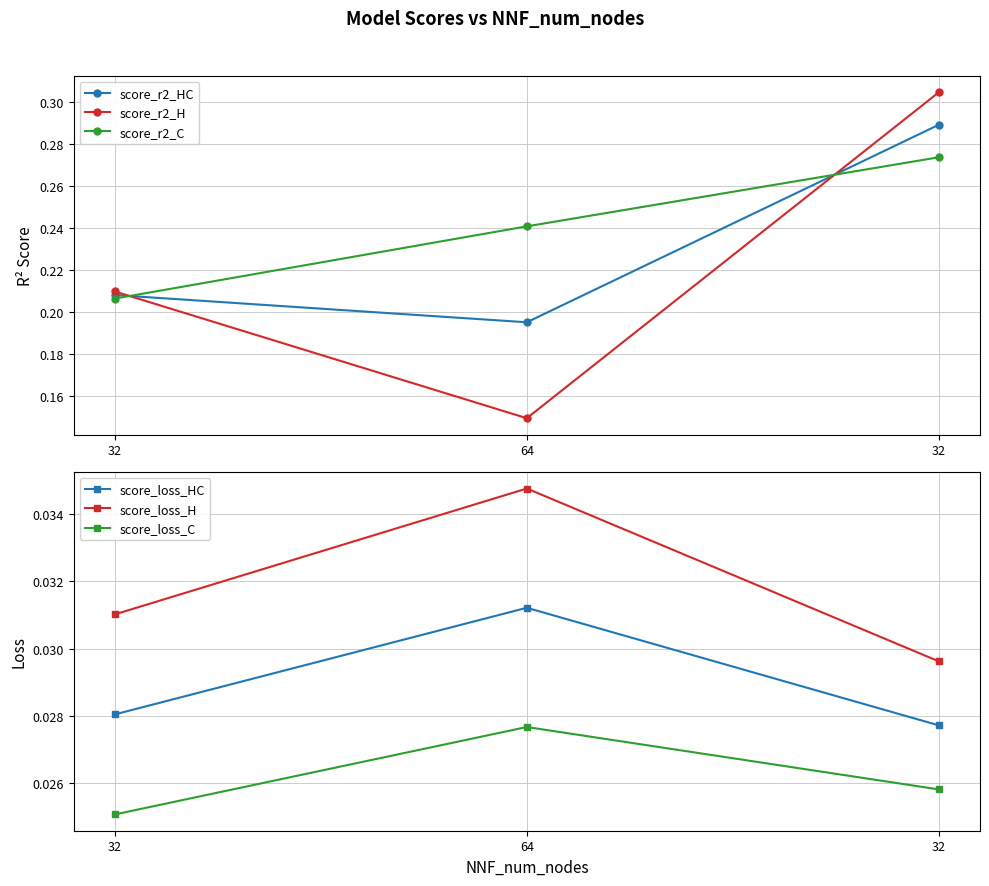

What is the spread (max minus min) of values at 32?

0.2